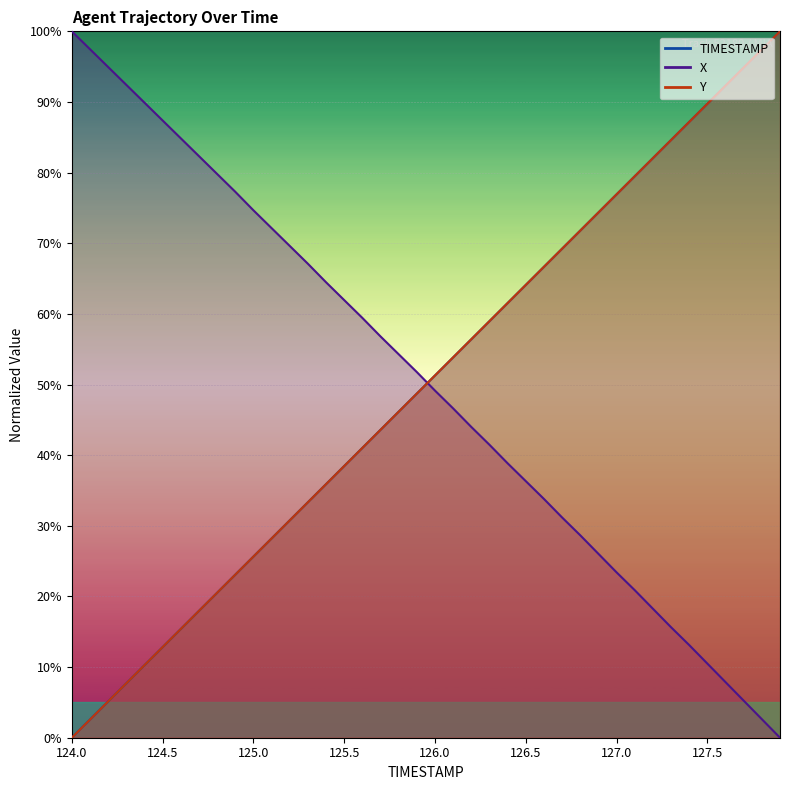

True or false: Y has a value of 61.5 at 126.4.

True